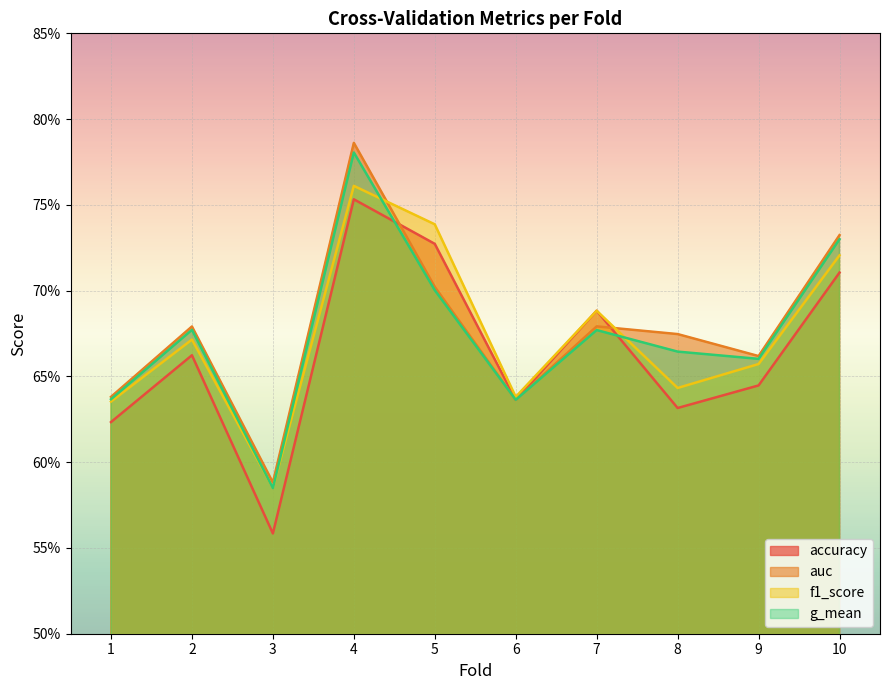

What is the value of the auc point at the 7th from the left?

0.7